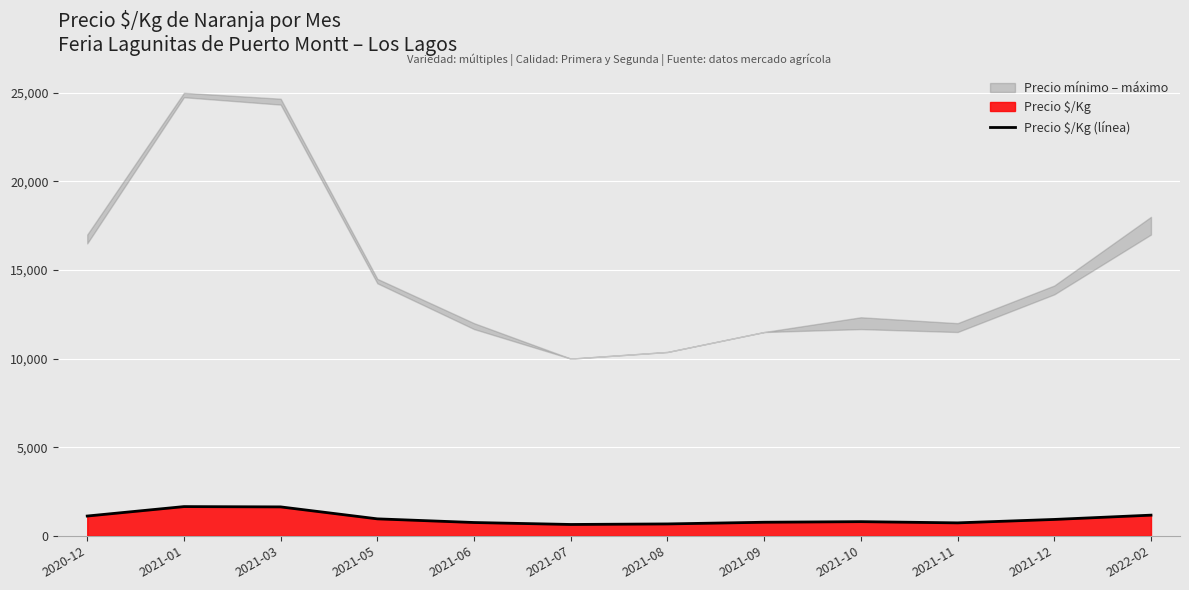

Rank the categories by value from lowest to highest.

2021-07, 2021-08, 2021-11, 2021-06, 2021-09, 2021-10, 2021-12, 2021-05, 2020-12, 2022-02, 2021-03, 2021-01